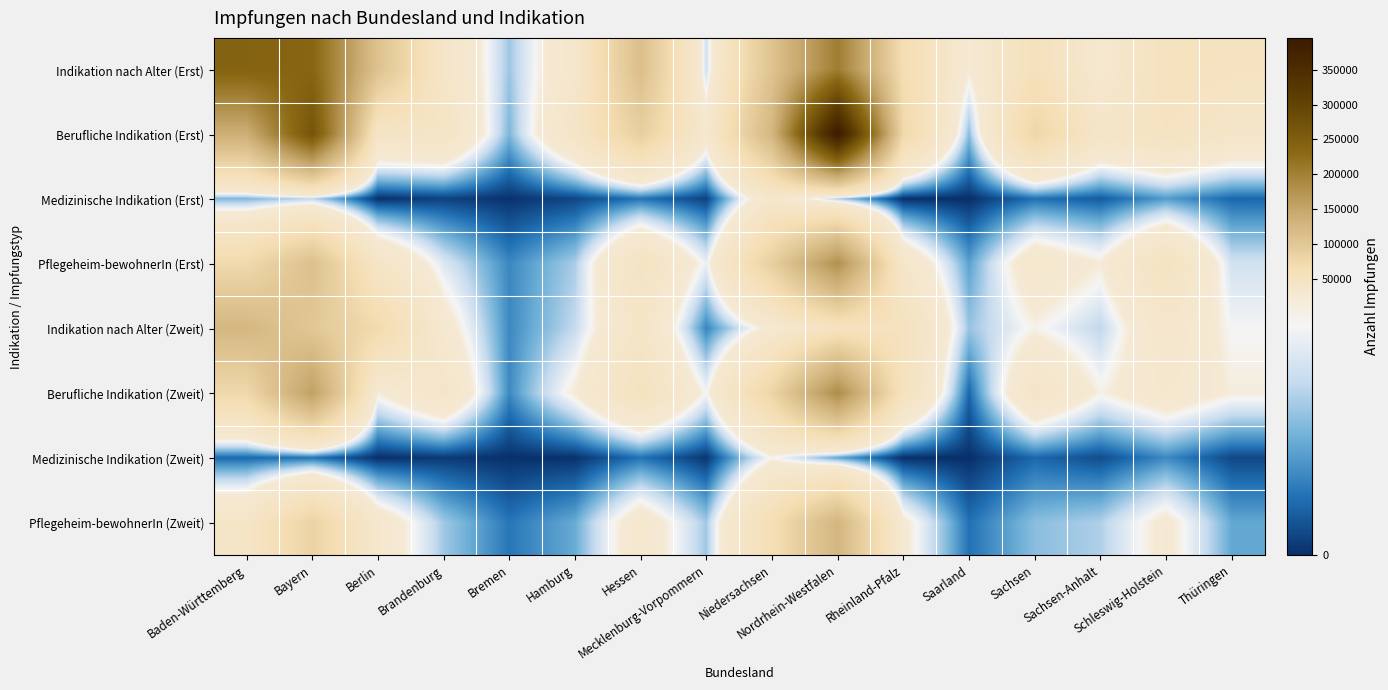

Which series has the widest spread of values?

Berufliche Indikation (Erst)